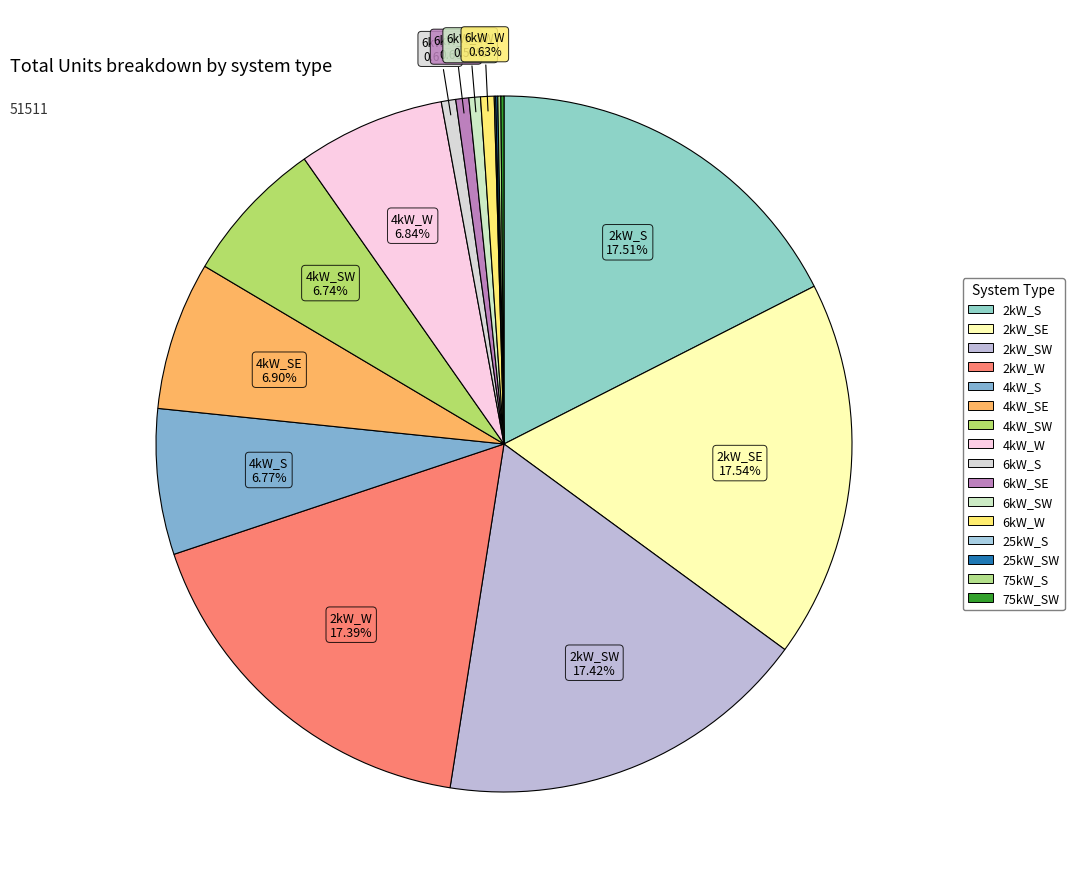

Which slice is the largest?

2kW_SE